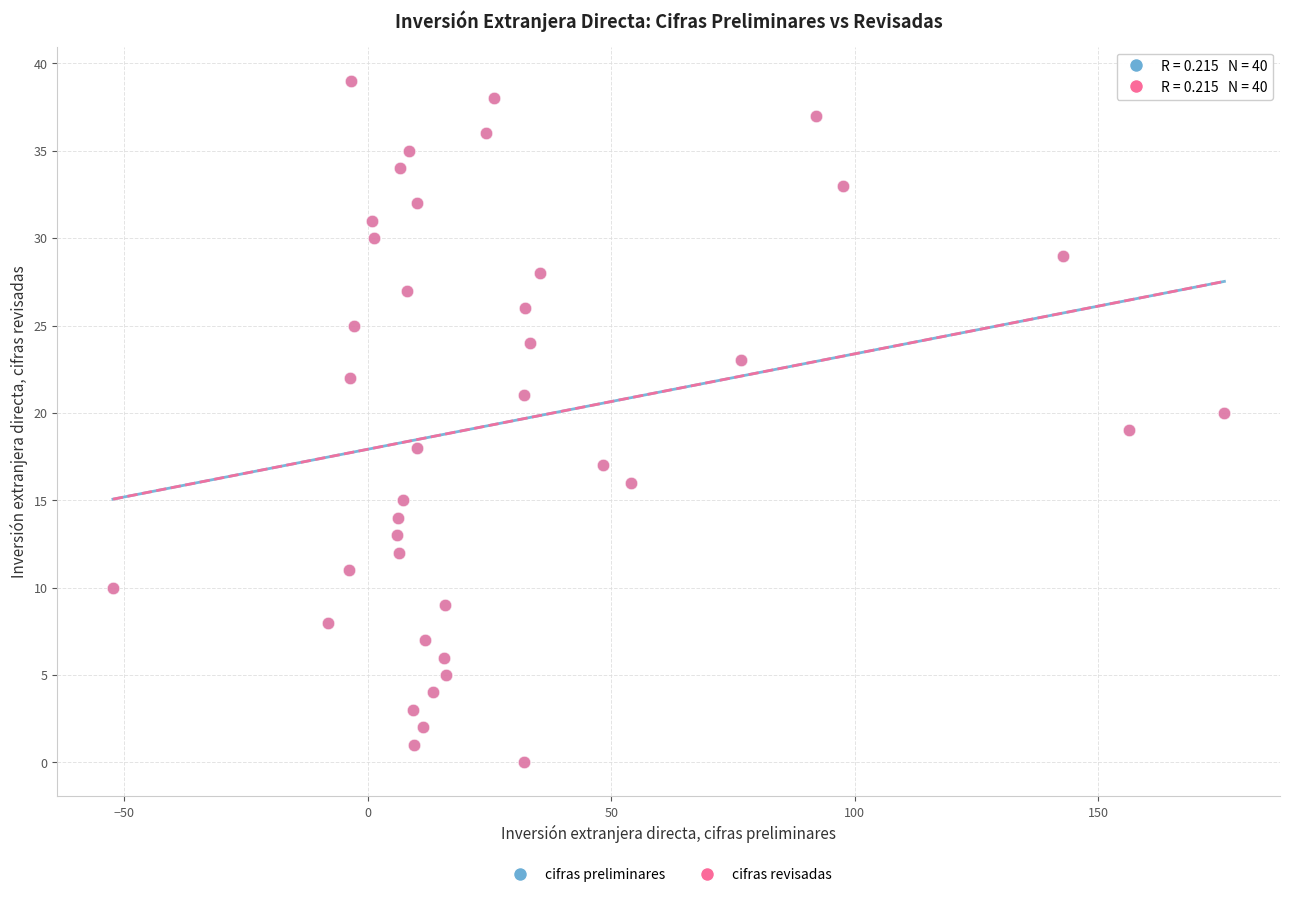

What are all the series names shown in the legend?

cifras preliminares, cifras revisadas